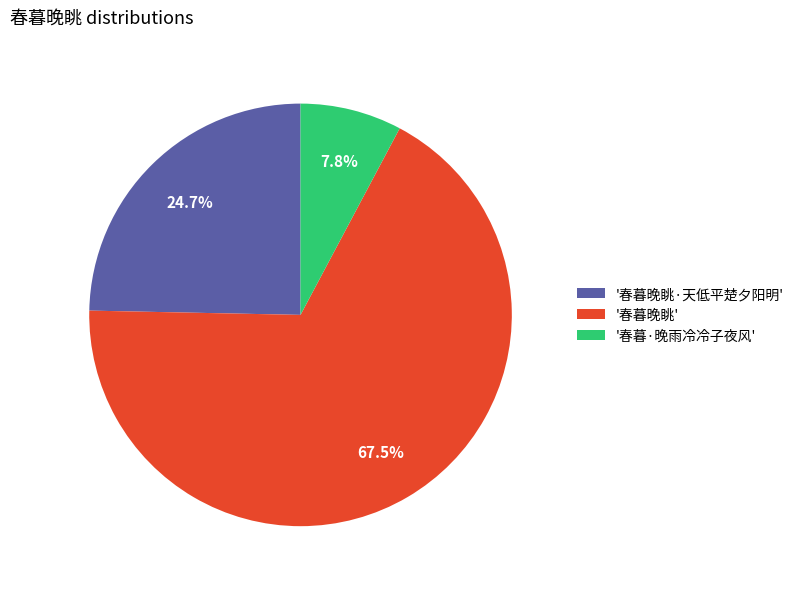

What percentage is NOT represented by '春暮·晚雨冷冷子夜风'?

92.2%